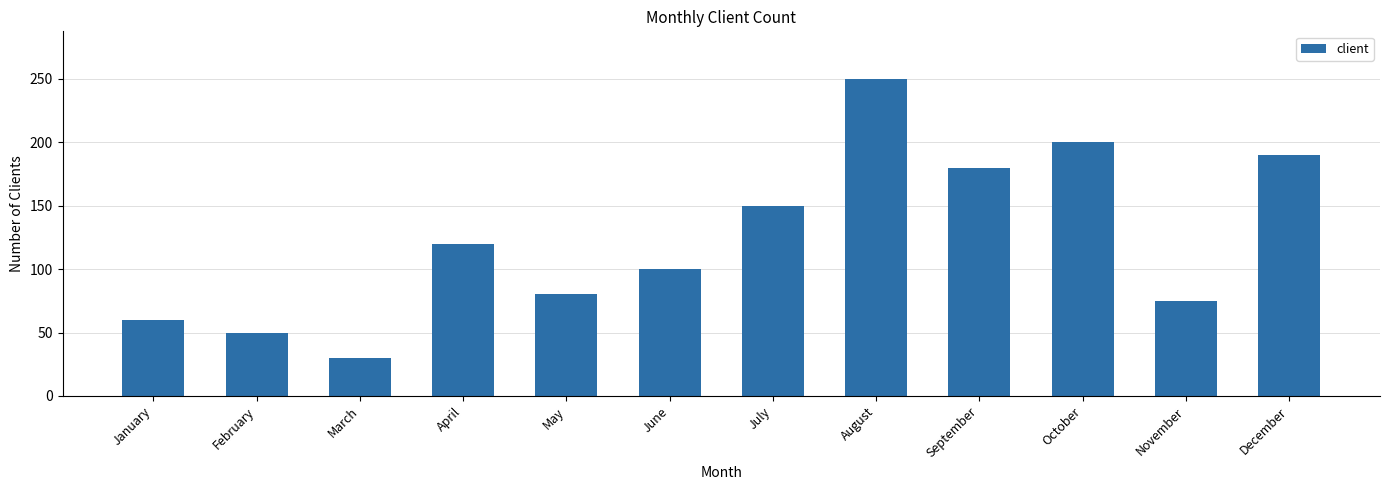

Read the value at July, to the nearest 5.

150